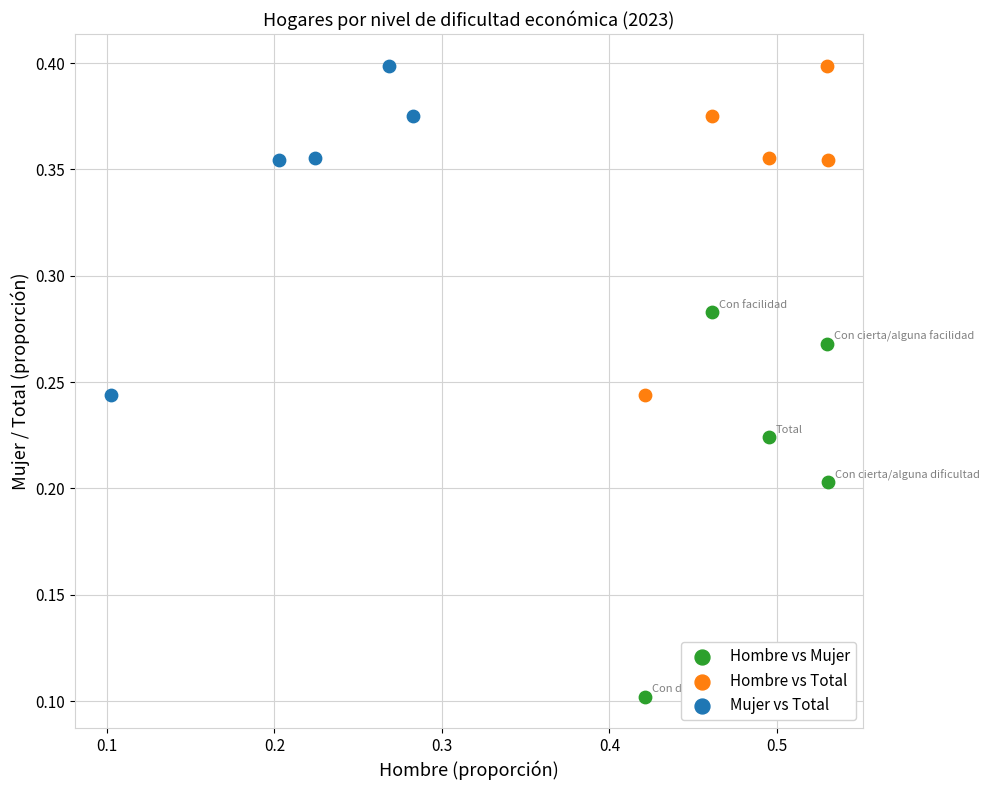

Which series reaches the minimum Y coordinate?

Hombre vs Mujer